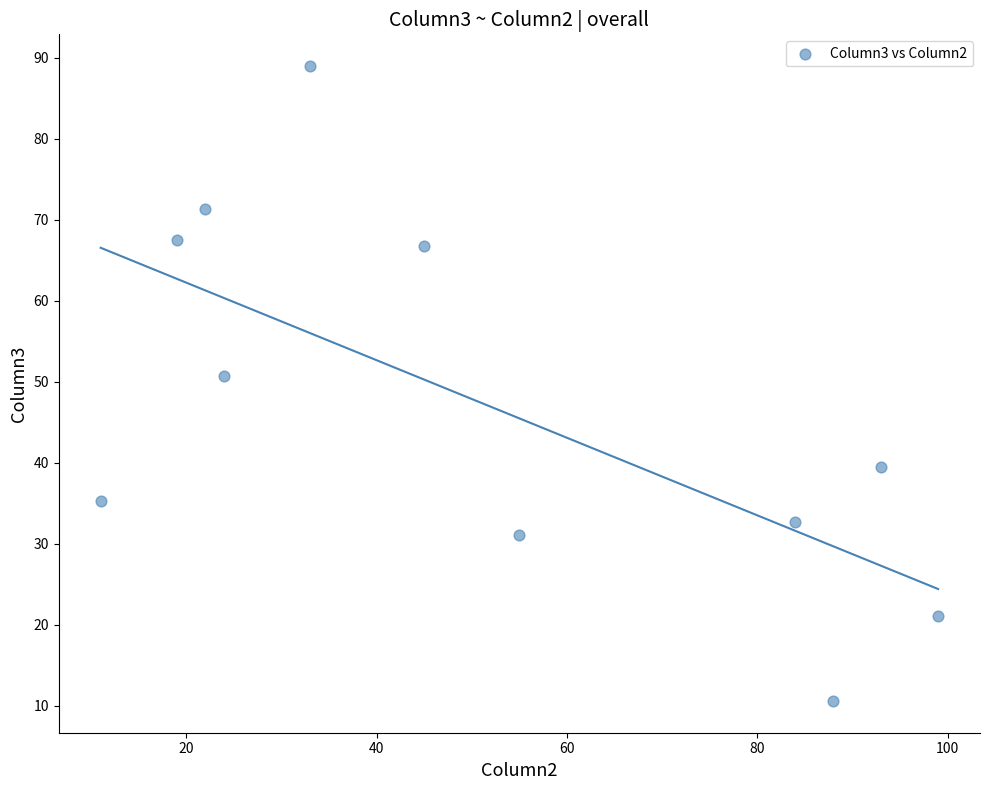

What is the range of Y values (max minus min)?

78.4